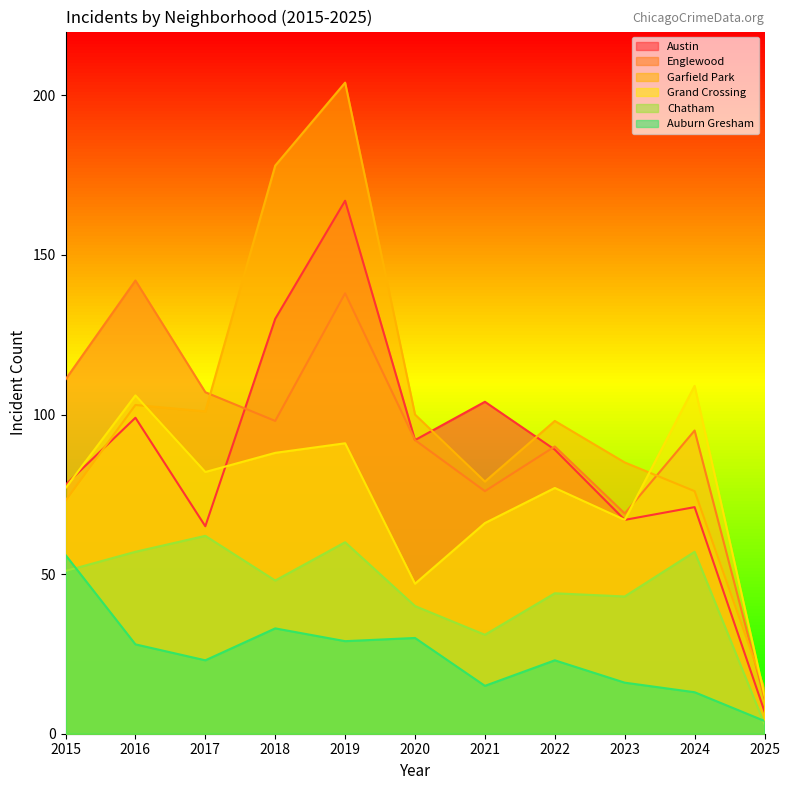

Where is the first local minimum for Austin?

2017